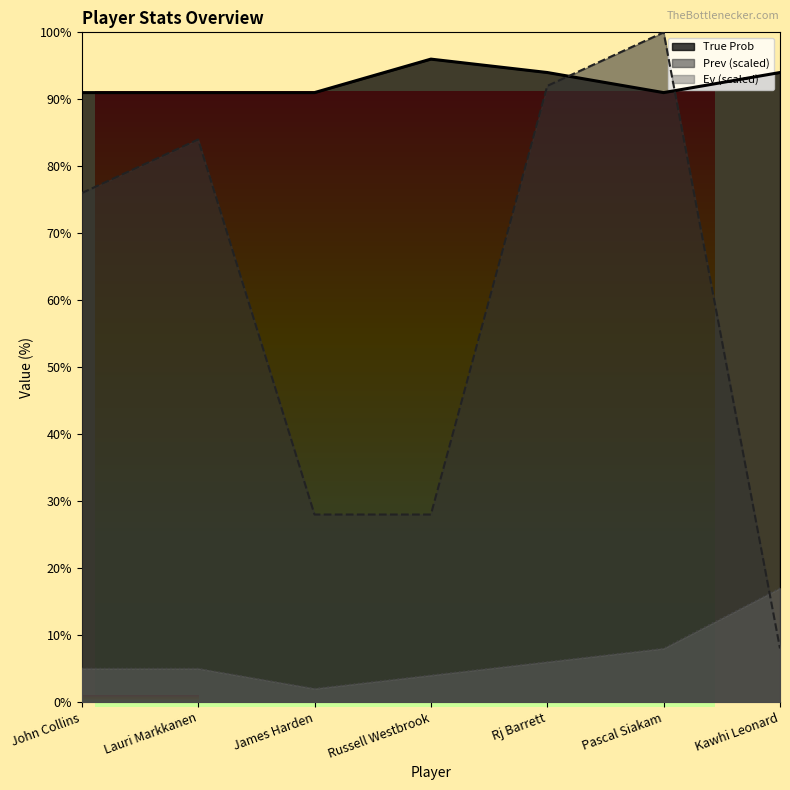

How many lines are shown in the chart?

3